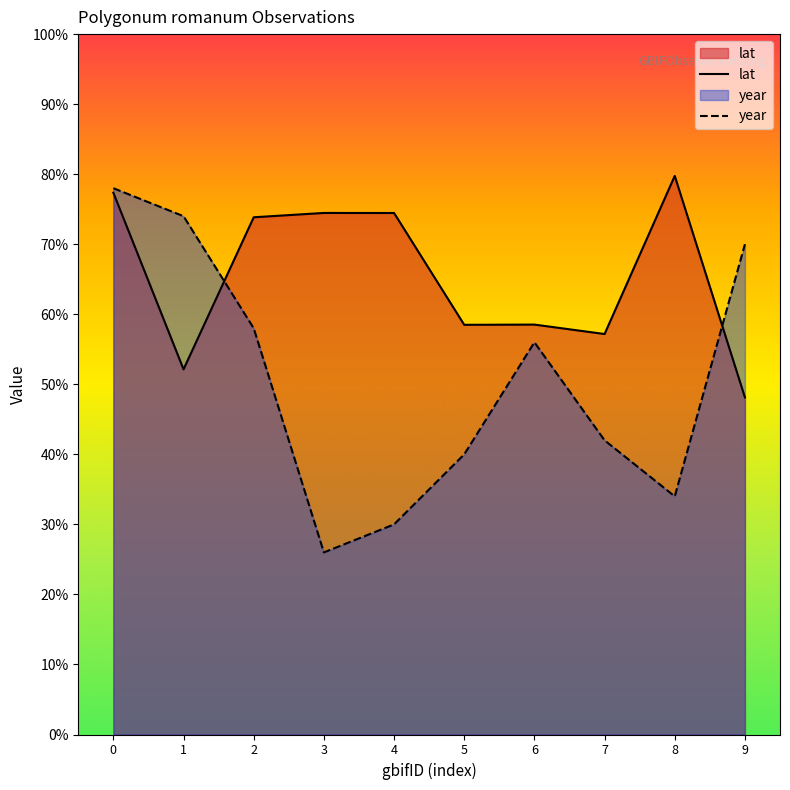

What is the spread (max minus min) of values at 9?

21.9